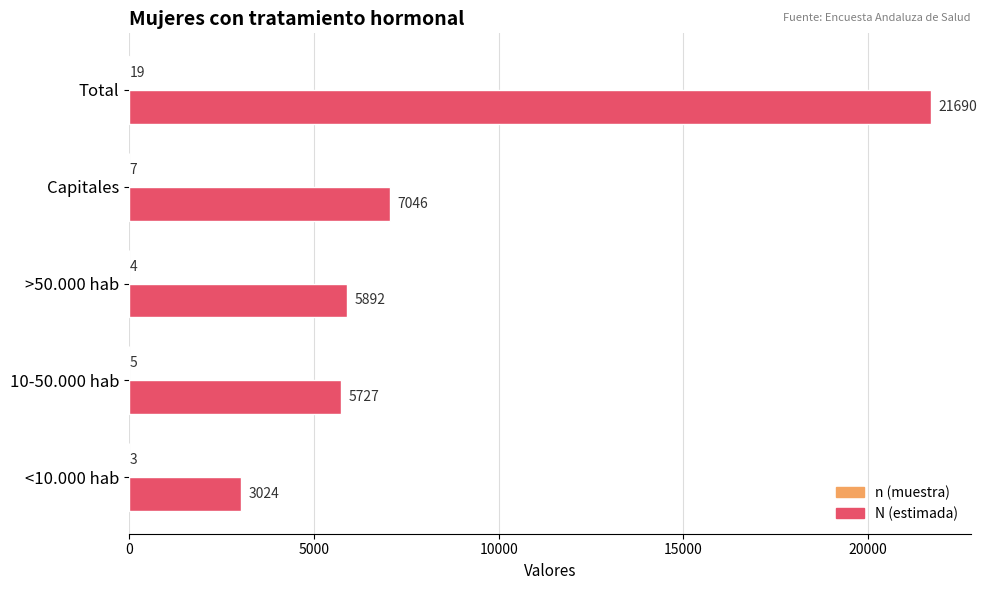

Which series has the largest total across all categories?

N (estimada)